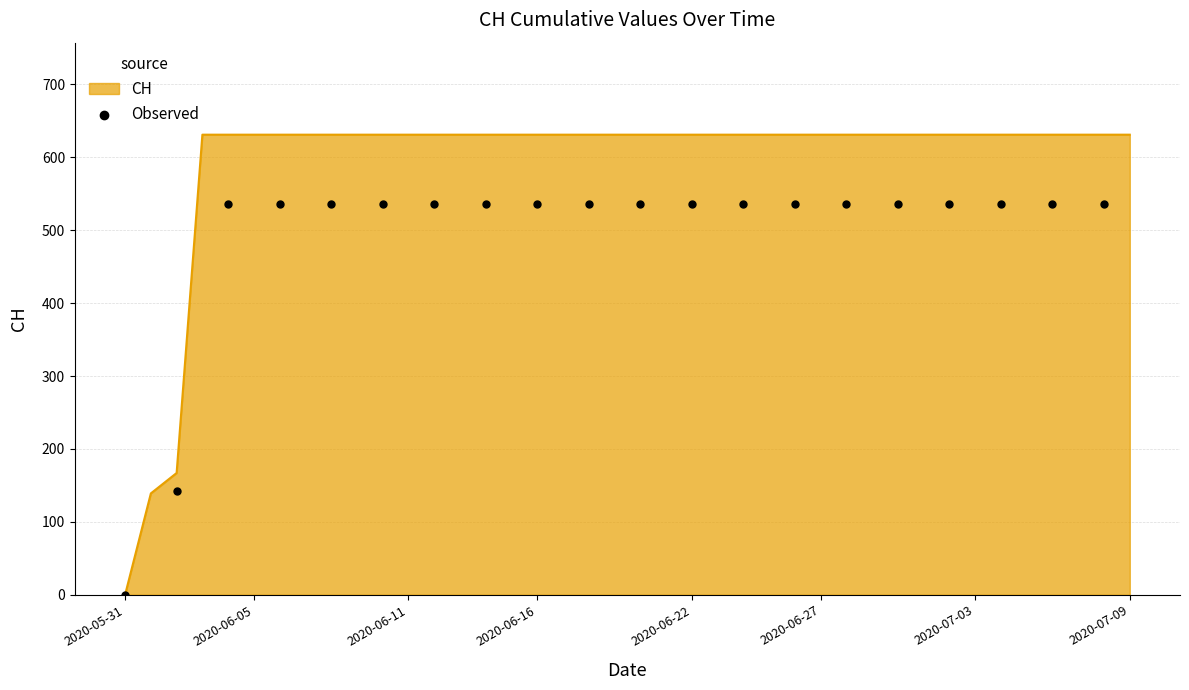

At which label does CH reach its minimum?

2020-05-31